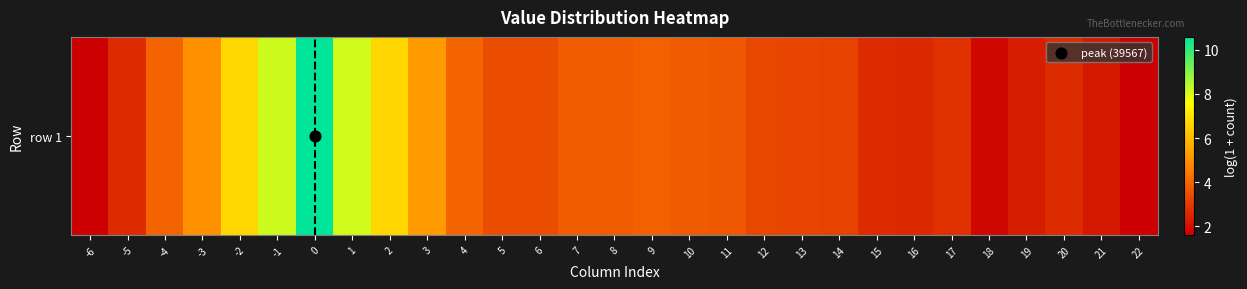

Reading left to right, transcribe all the data shown in this chart.

-6=1.6	-5=2.6	-4=4.0	-3=5.0	-2=6.7	-1=8.2	0=10.6	1=8.1	2=6.7	3=5.2	4=4.0	5=3.4	6=3.4	7=3.8	8=3.8	9=3.9	10=3.7	11=3.7	12=3.3	13=3.3	14=3.2	15=2.6	16=2.6	17=2.8	18=1.8	19=2.3	20=2.6	21=2.2	22=1.6